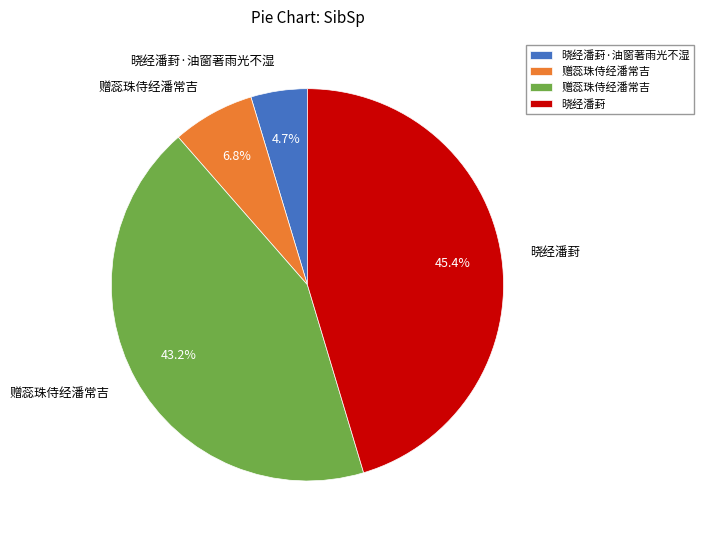

To the nearest percent, what is the average slice percentage?

25%